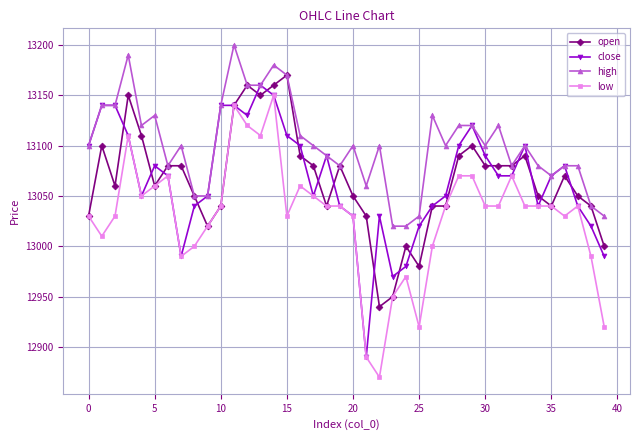

At how many categories does at least one series exceed 12938?

40